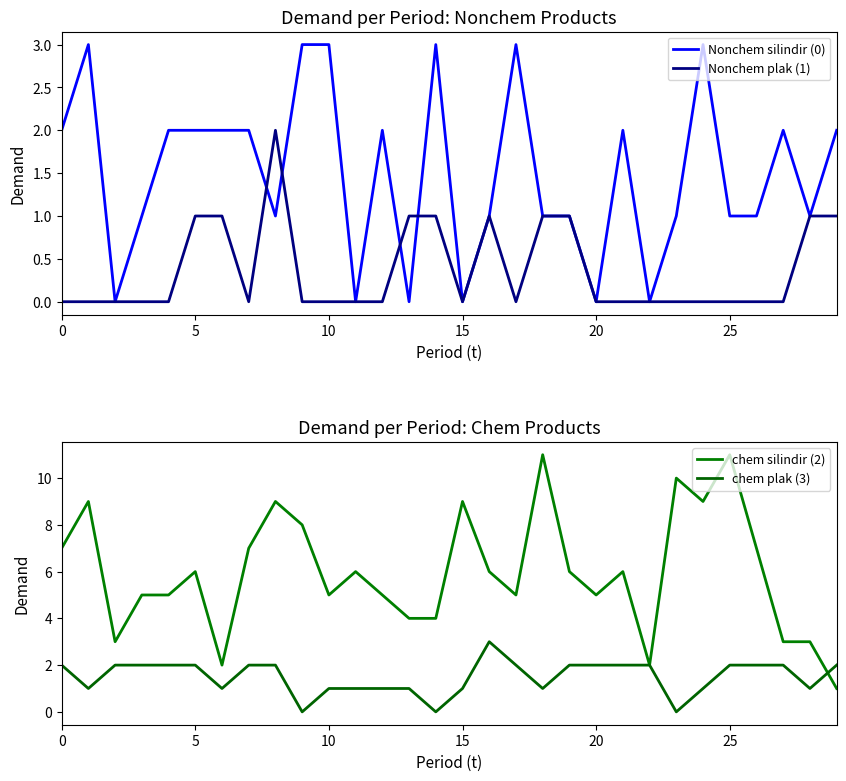

What is the sum of all Nonchem plak (1) values?

11